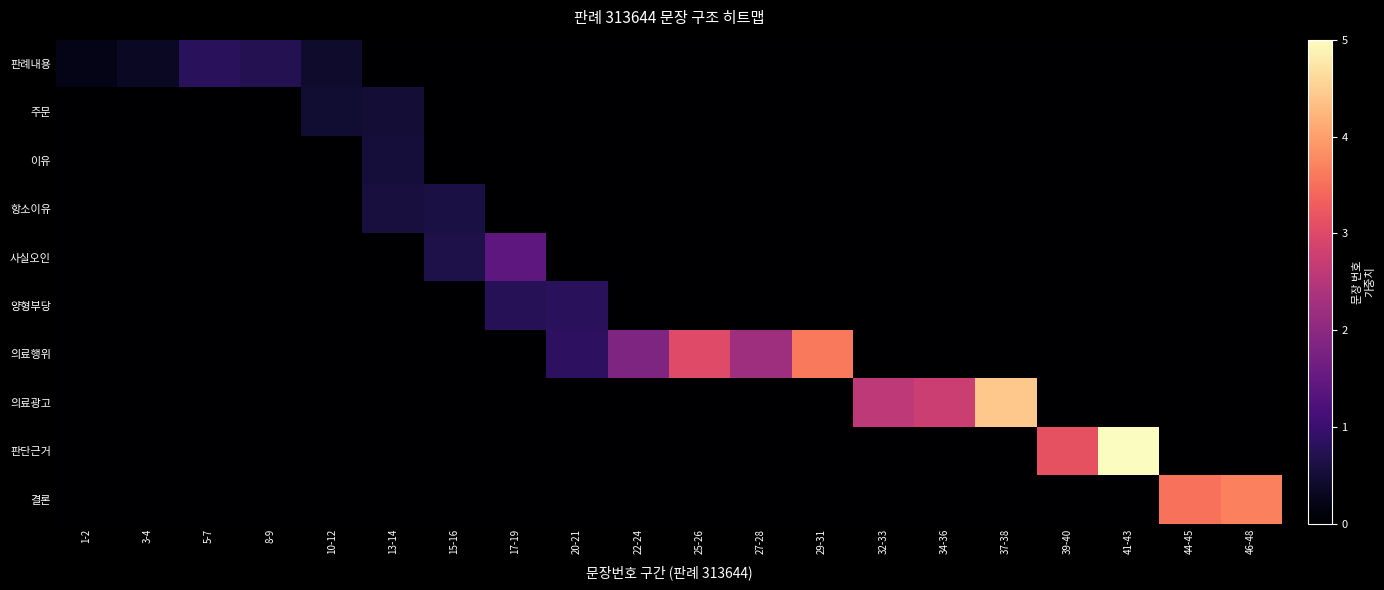

Rank the series at 32-33 from lowest to highest value.

판례내용, 주문, 이유, 항소이유, 사실오인, 양형부당, 의료행위, 판단근거, 결론, 의료광고